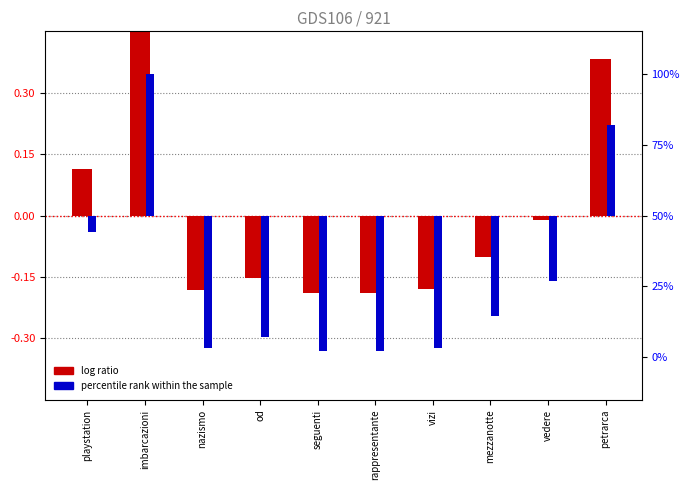

At how many categories does at least one series exceed -40?

10